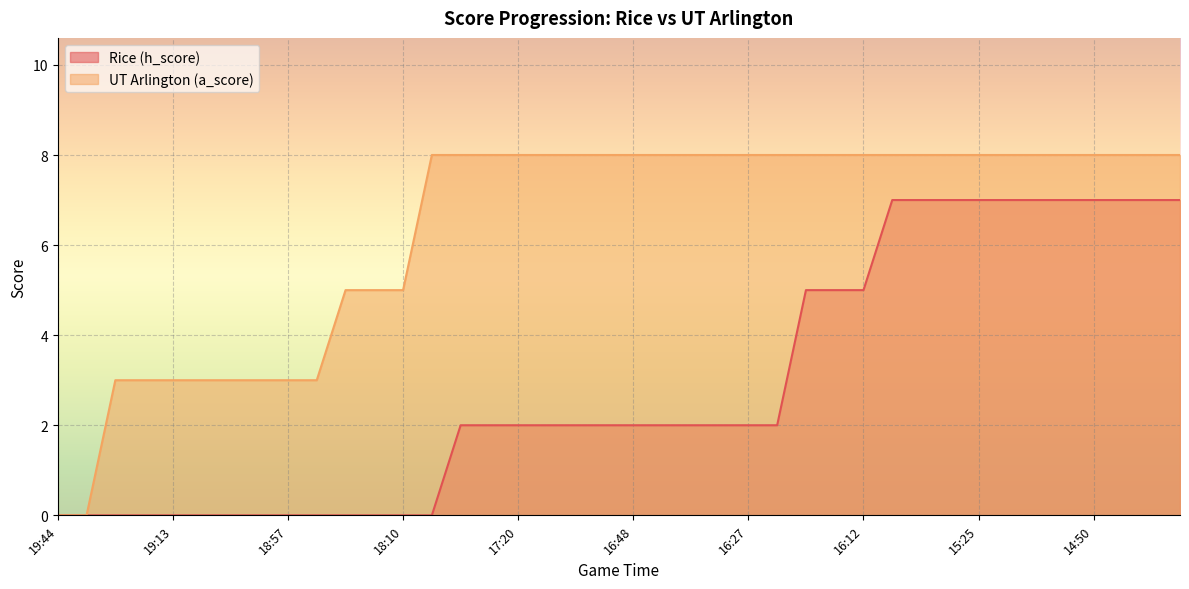

Reading left to right, extract all data points from this chart.

Rice (h_score): 0	0	0	0	0	0	0	0	0	0	0	0	0	0	2	2	2	2	2	2	2	2	2	2	2	2	5	5	5	7	7	7	7	7	7	7	7	7	7	7
UT Arlington (a_score): 0	0	3	3	3	3	3	3	3	3	5	5	5	8	8	8	8	8	8	8	8	8	8	8	8	8	8	8	8	8	8	8	8	8	8	8	8	8	8	8